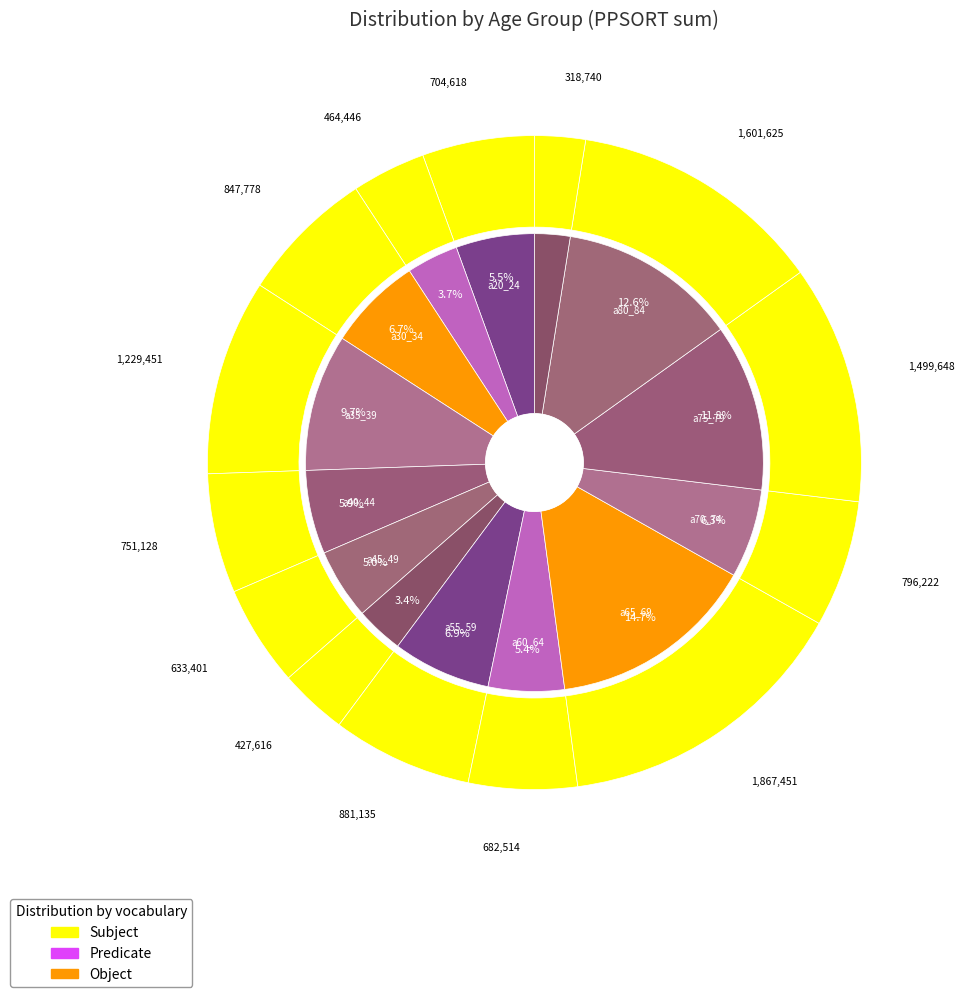

The a65_69 slice represents 1% of the pie. True or false?

False